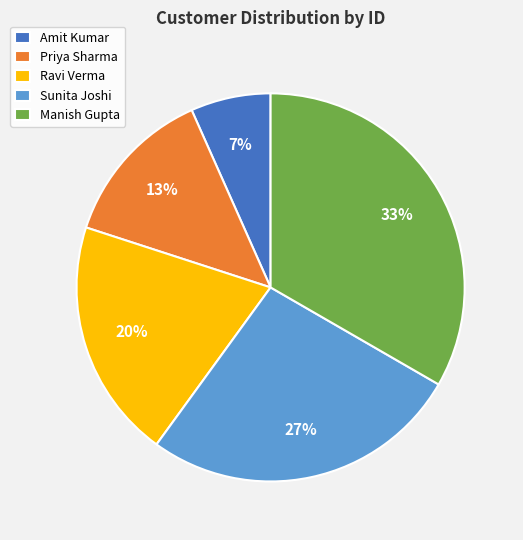

Which category has the biggest portion of the pie?

Manish Gupta